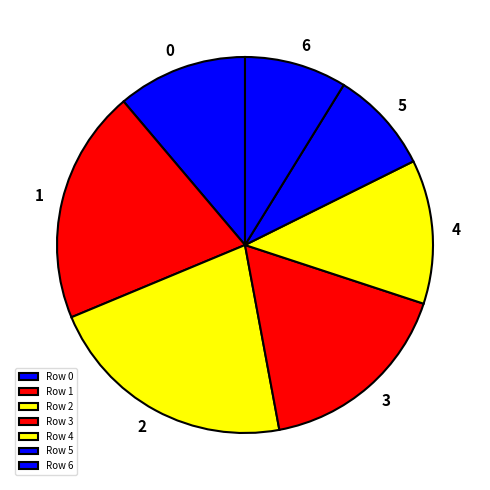

To the nearest percent, what is the difference between the largest and smallest slice percentages?

13%